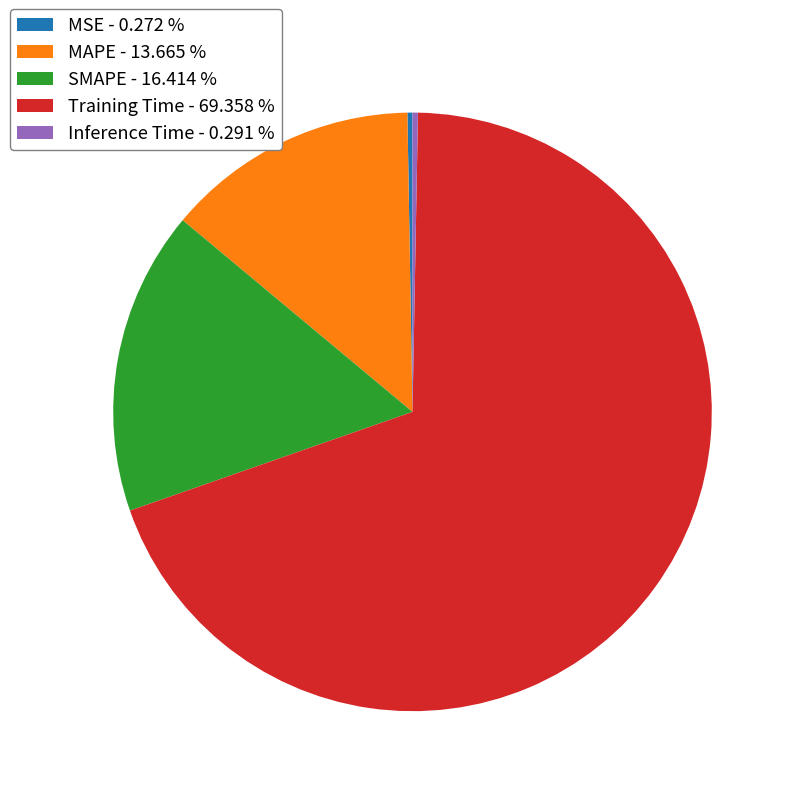

Does any single category account for the majority?

Yes